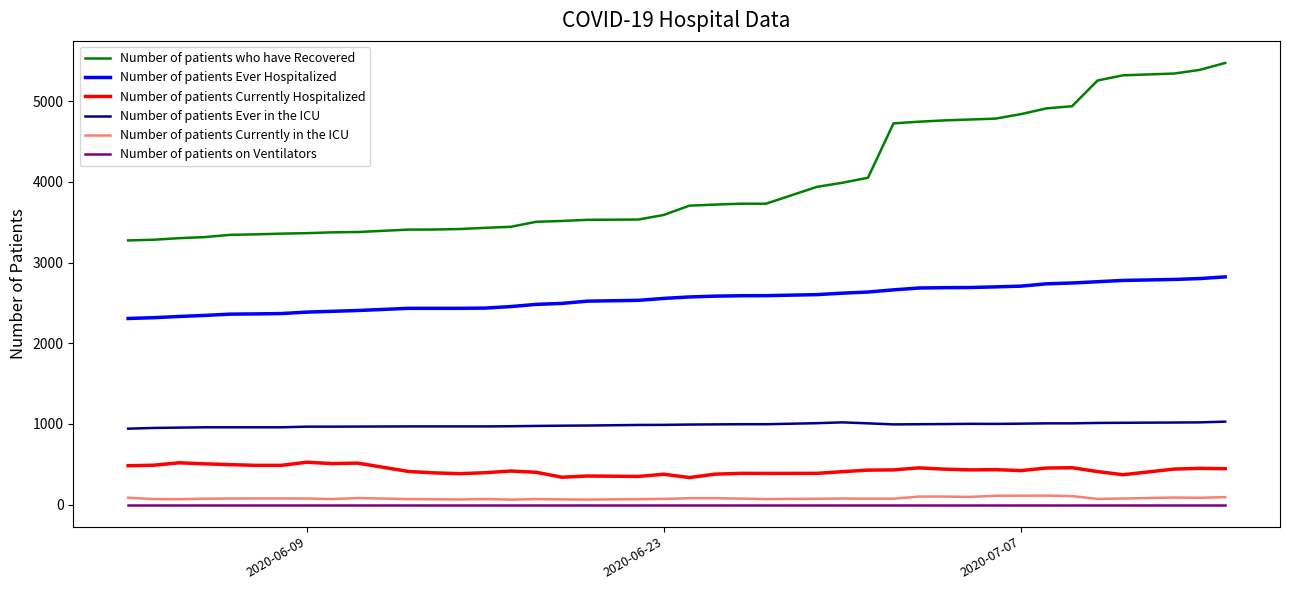

Which series has the largest total across all categories?

Number of patients who have Recovered